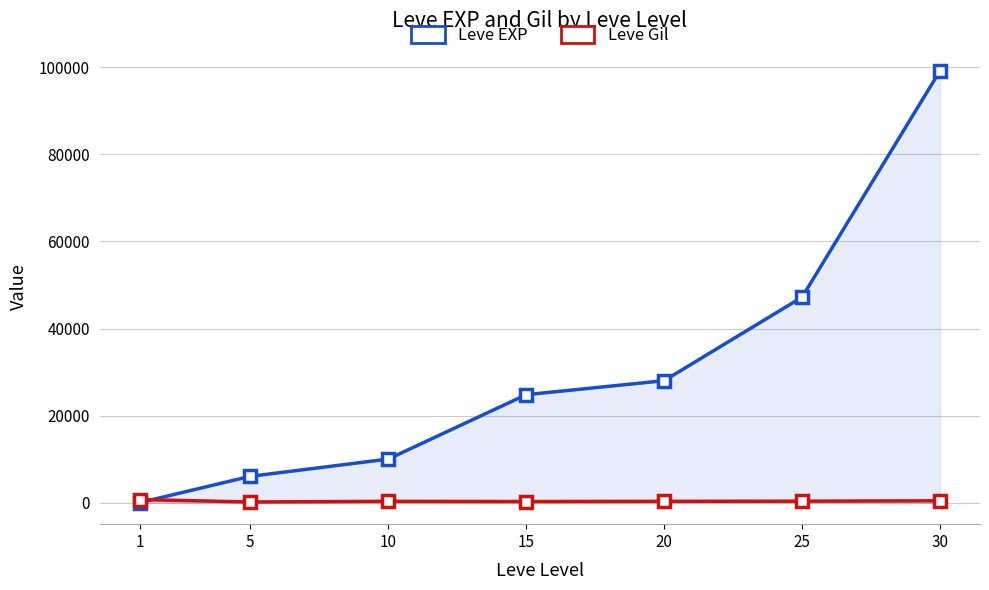

Read the Leve Gil value at 30.

413